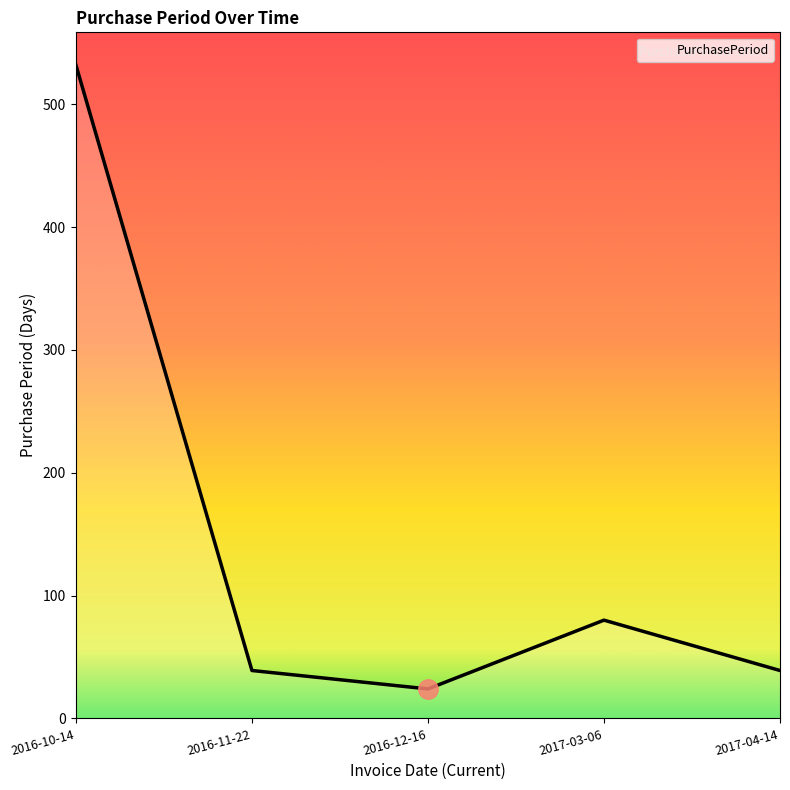

At which category does the chart reach its minimum across all series?

2016-12-16